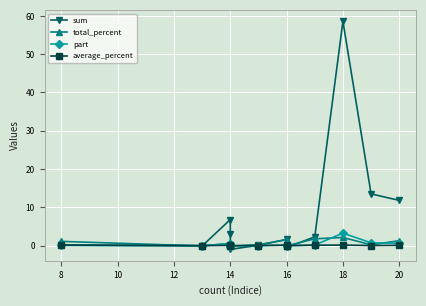

What is the difference between the maximum and second lowest values in the total_percent series?

2.2